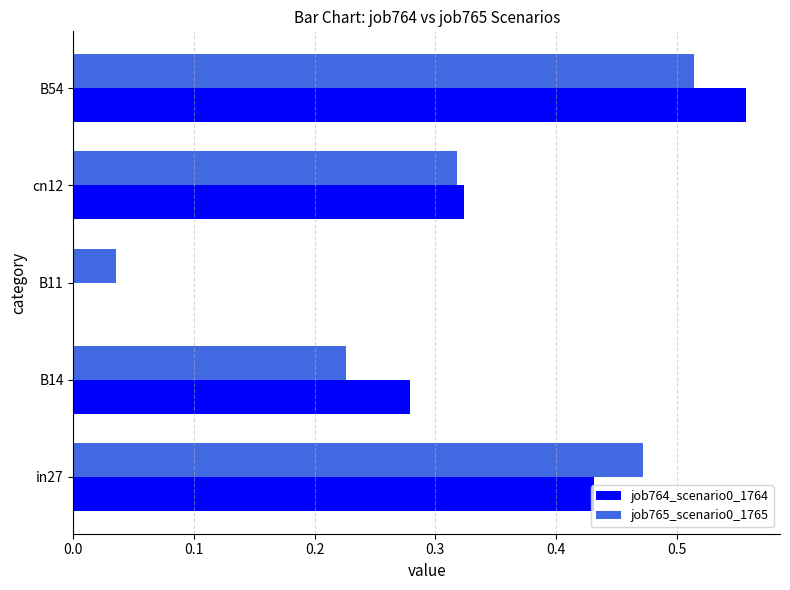

At which category is the sum across all series the highest?

B54